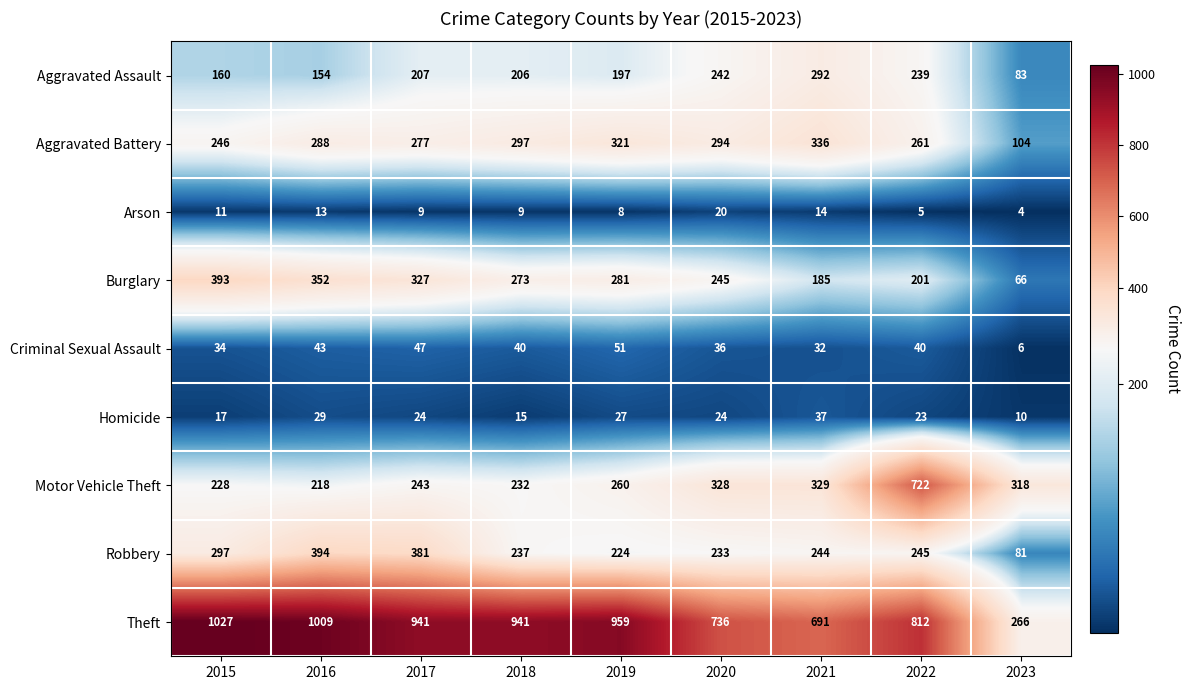

At how many categories does at least one series exceed 637?

8